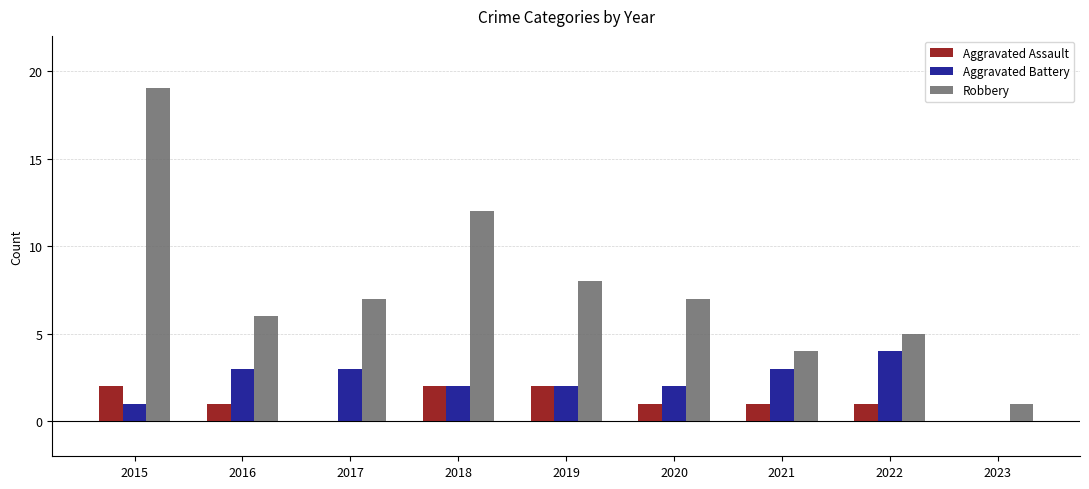

Is it true that Aggravated Assault equals 0 at 2022?

False